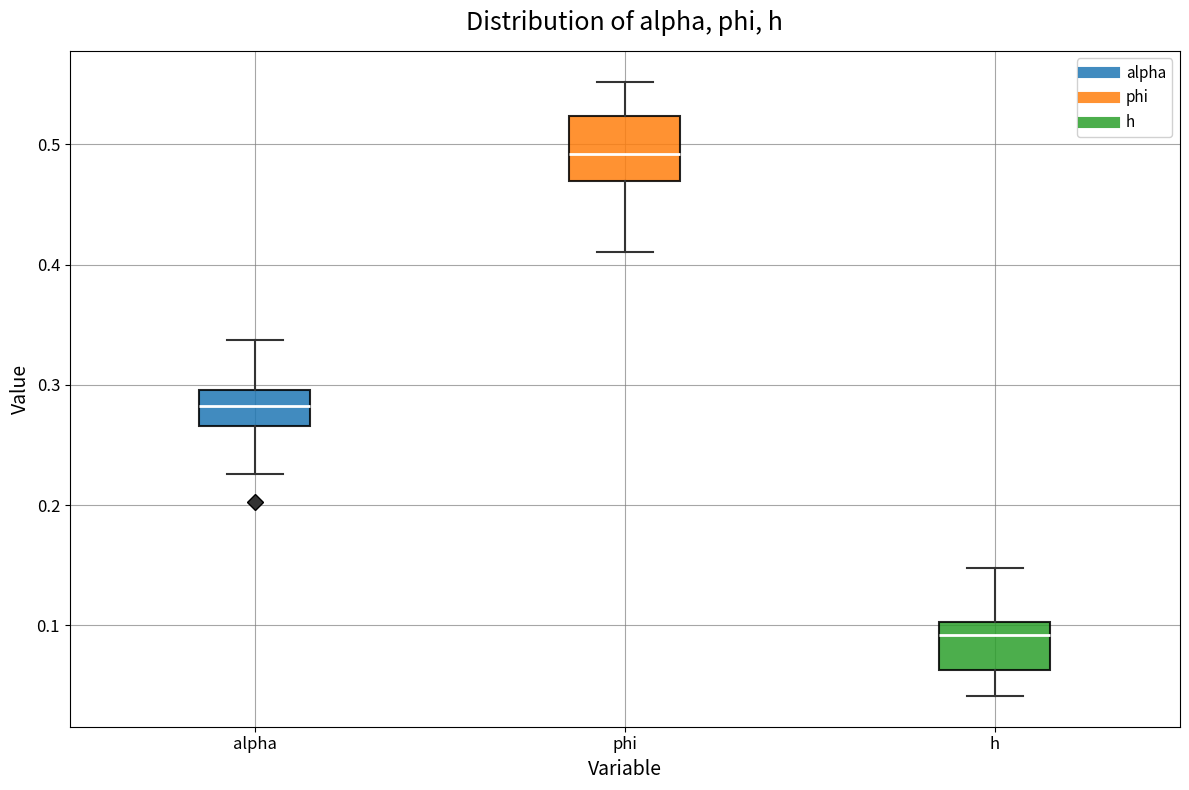

Which box's median line is the highest?

phi